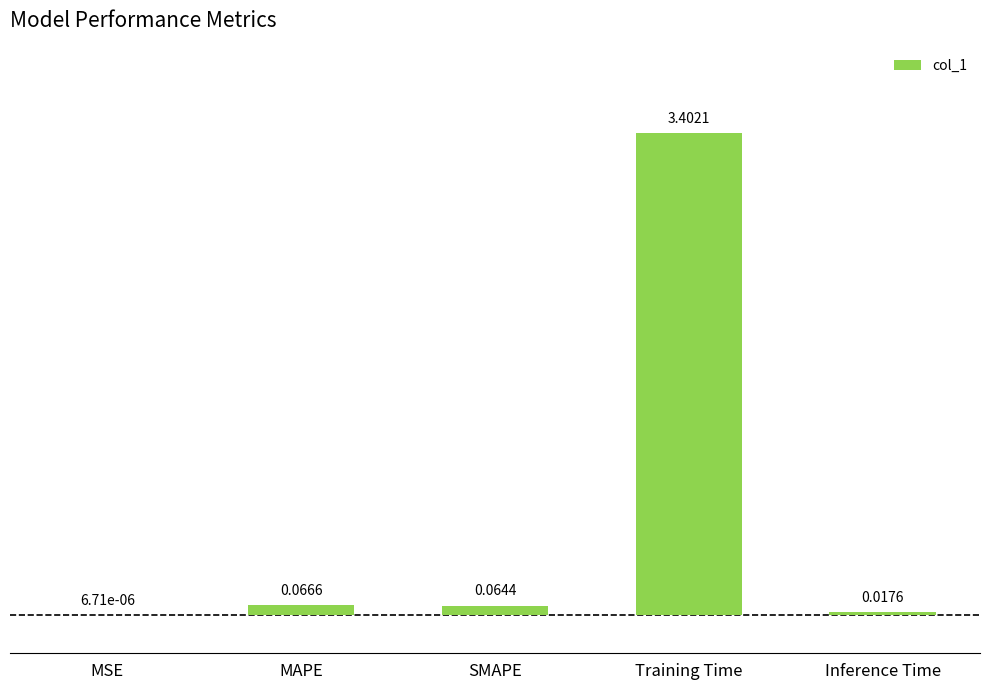

Which has a higher value, MSE or Inference Time?

Inference Time